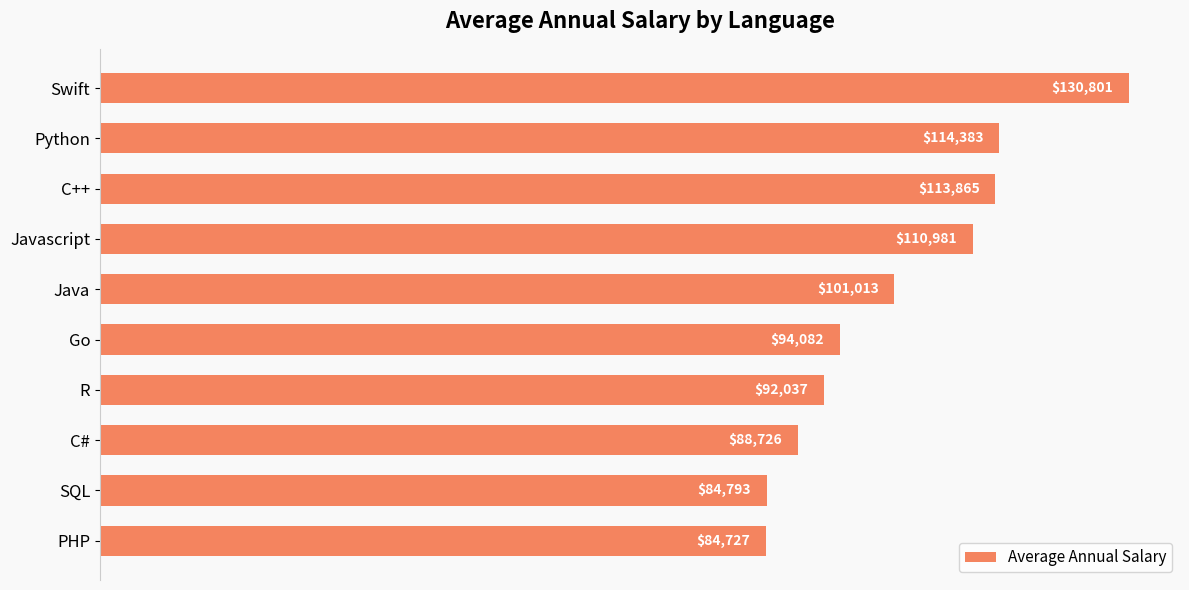

What is the sum of all values?

1015408